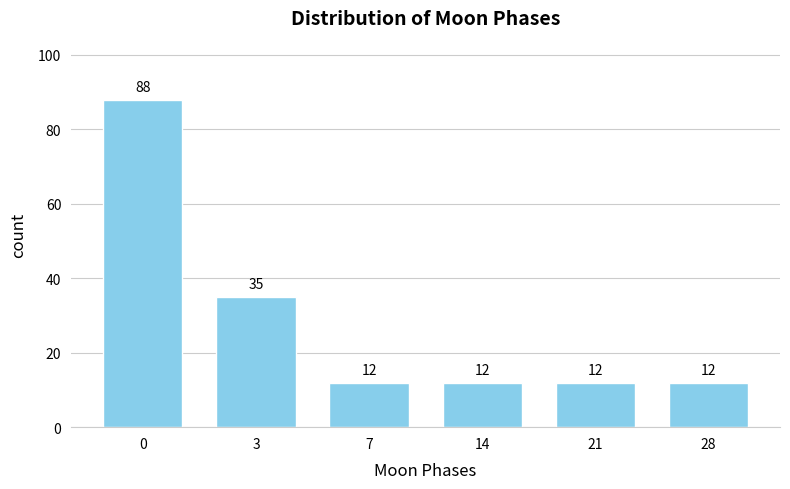

Reading right to left, extract all data points from this chart.

12	12	12	12	35	88